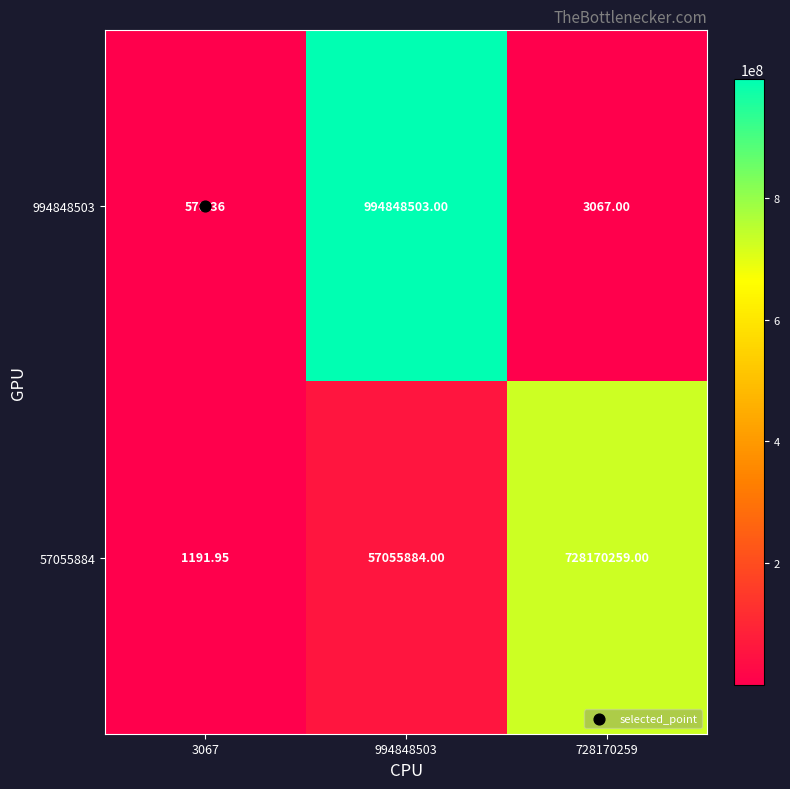

Count the number of data series in this chart.

2